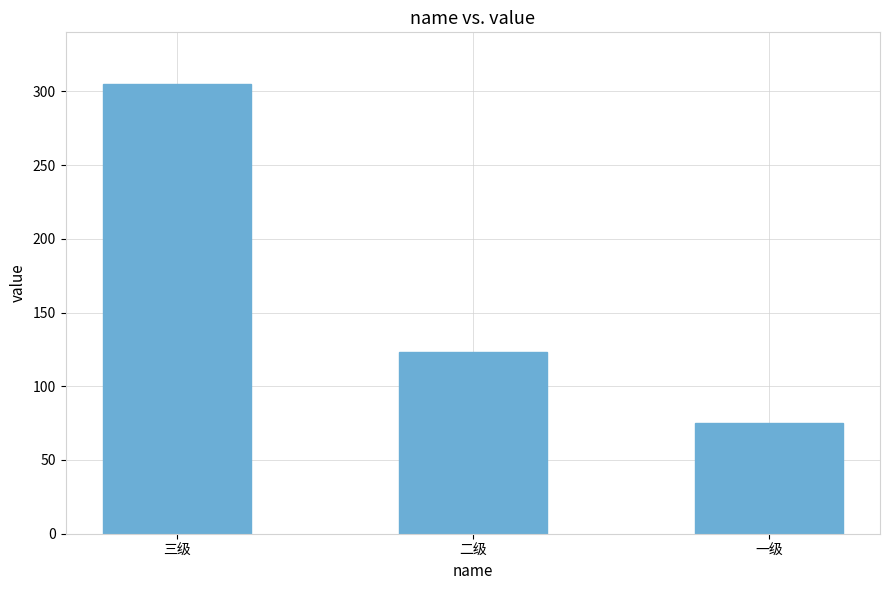

Count the values in the range 75 to 305.

3